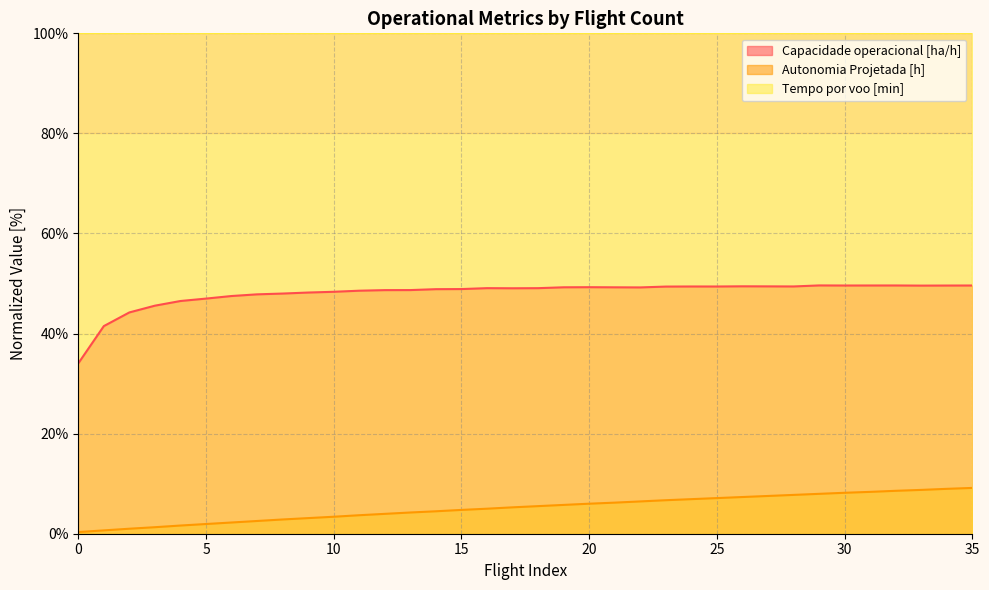

List the series in order of their peak value, lowest first.

Autonomia Projetada [h], Capacidade operacional [ha/h], Tempo por voo [min]